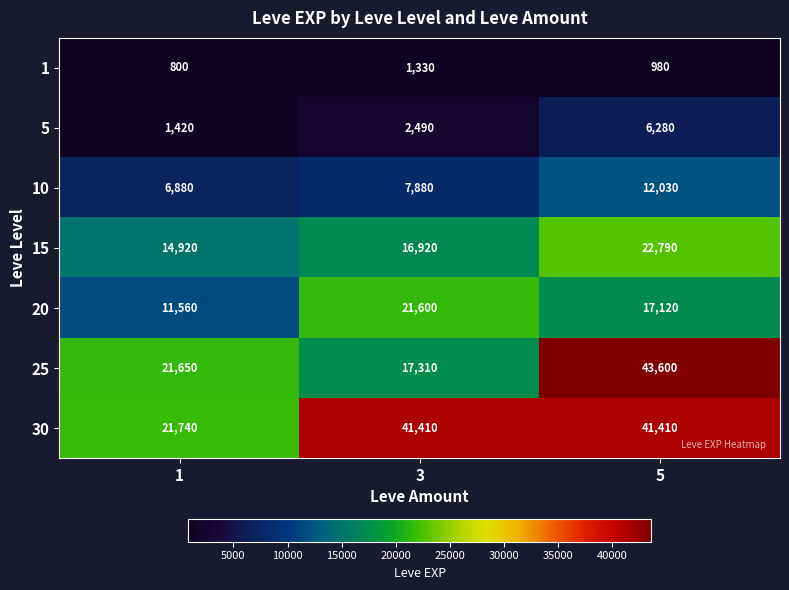

At how many categories does at least one series exceed 11498?

3